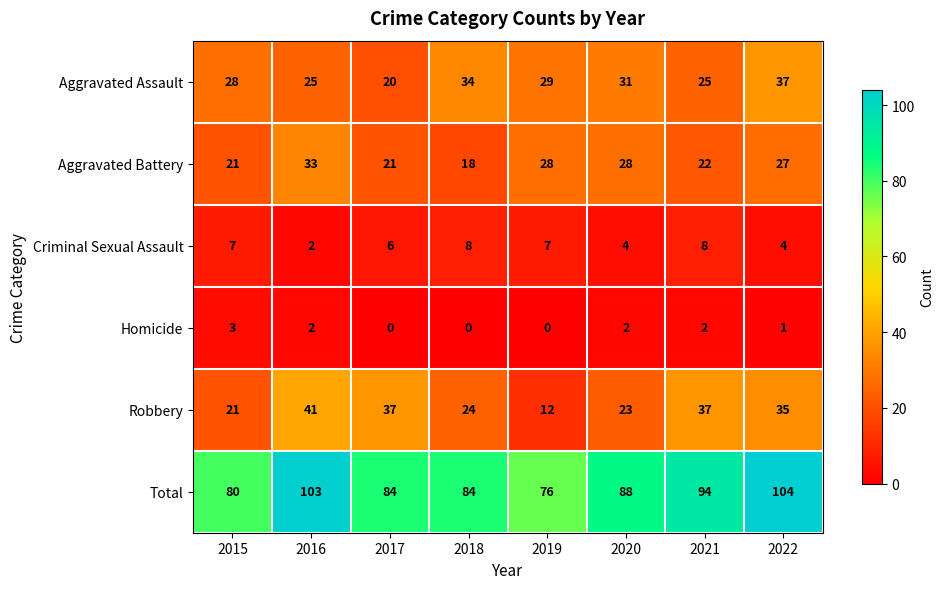

Which series has the largest total across all categories?

Total